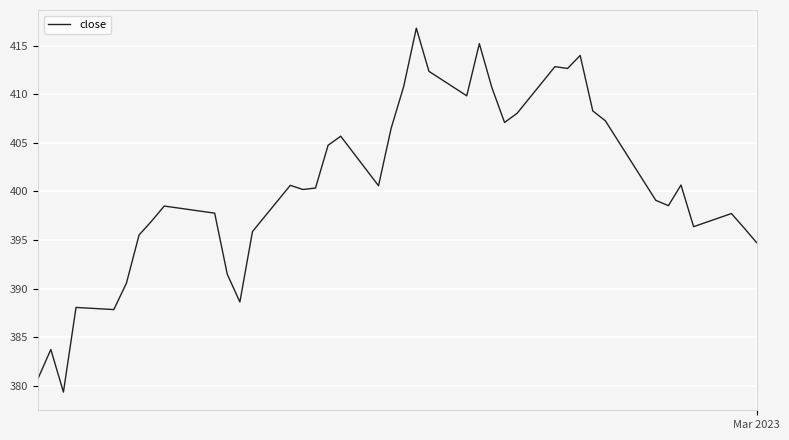

What is the maximum value shown in the chart?

416.8